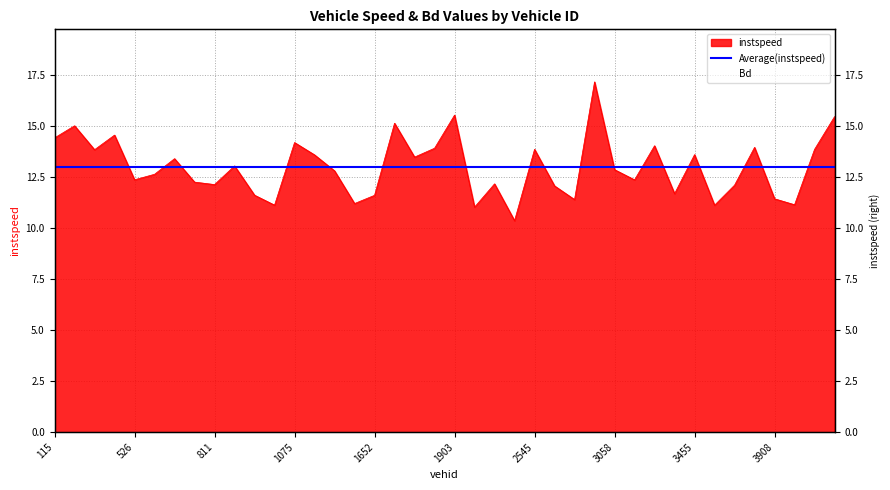

Rank the series by their average value, from highest to lowest.

instspeed, Bd